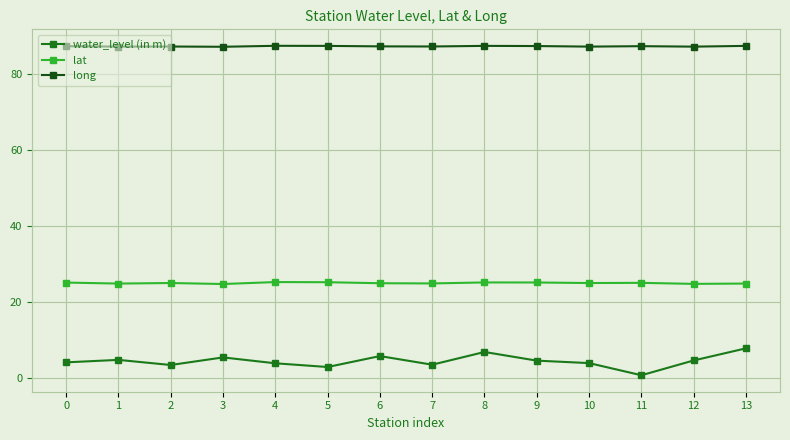

What is the difference between the lat values at 9 and 2?

0.1